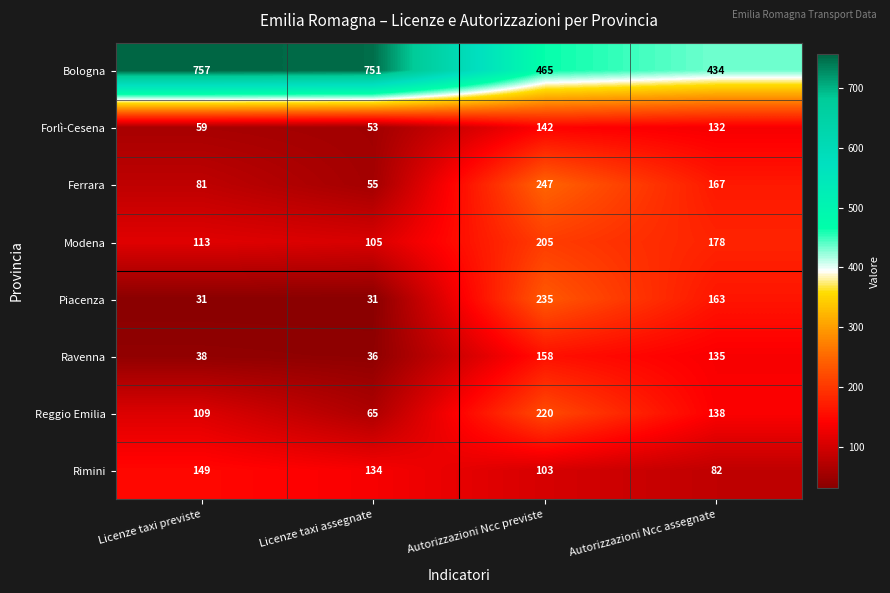

At which category is the sum across all series the highest?

Autorizzazioni Ncc previste